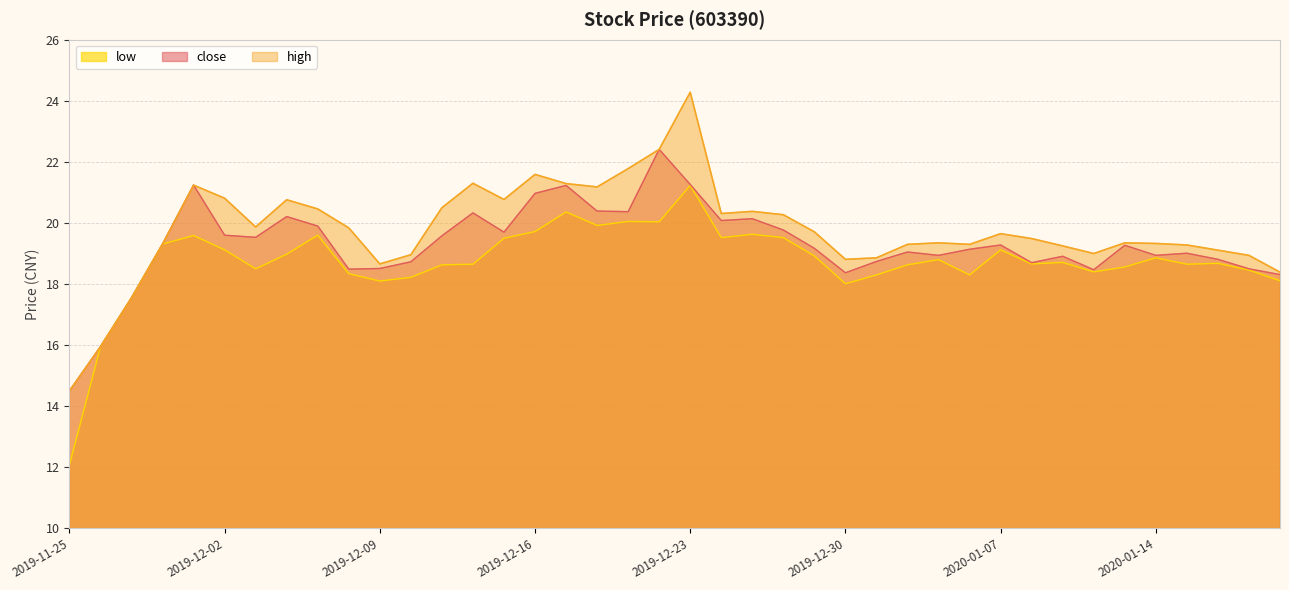

What is the maximum value for high?

24.3